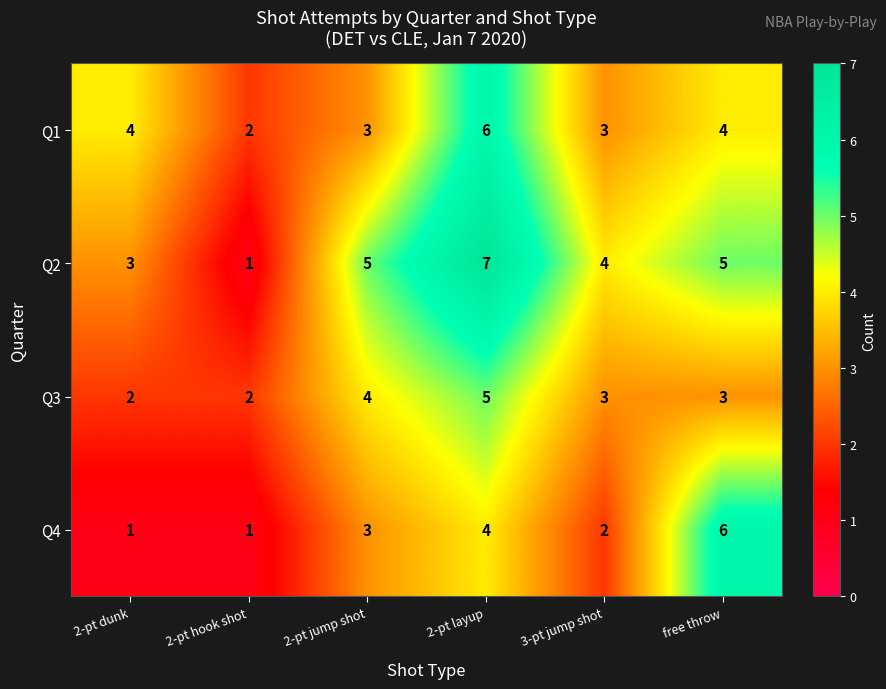

Count the Q3 values in the range 2 to 4.

5